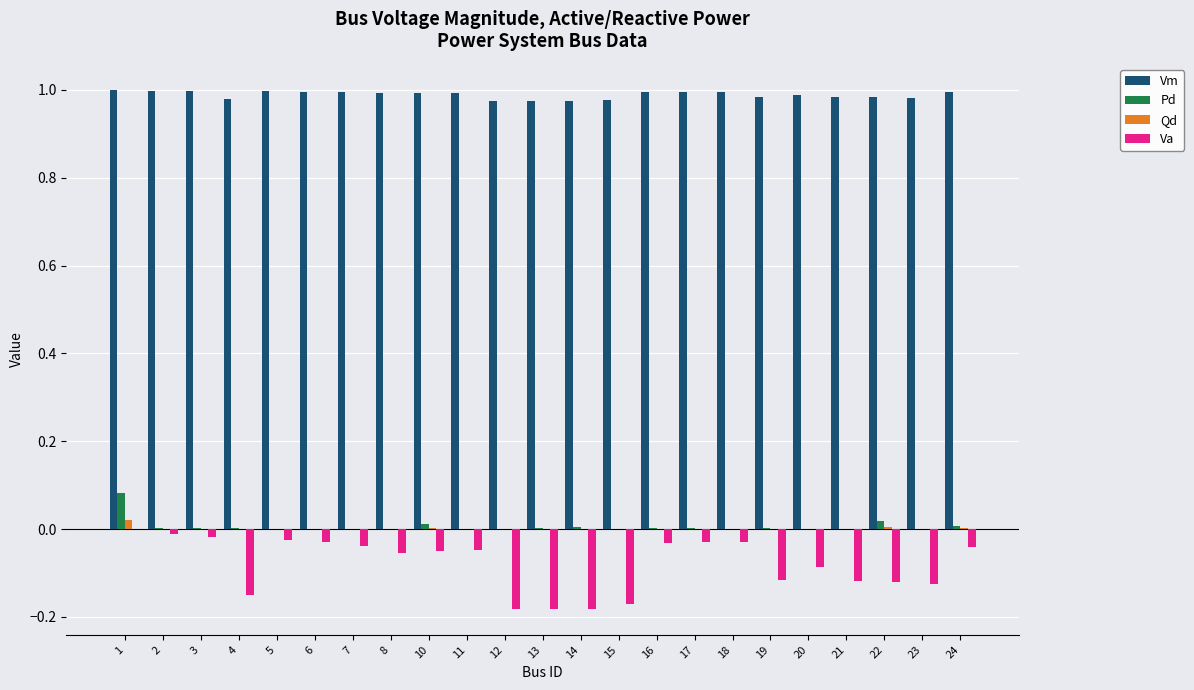

Between 4 and 18, which series saw the biggest shift?

Va